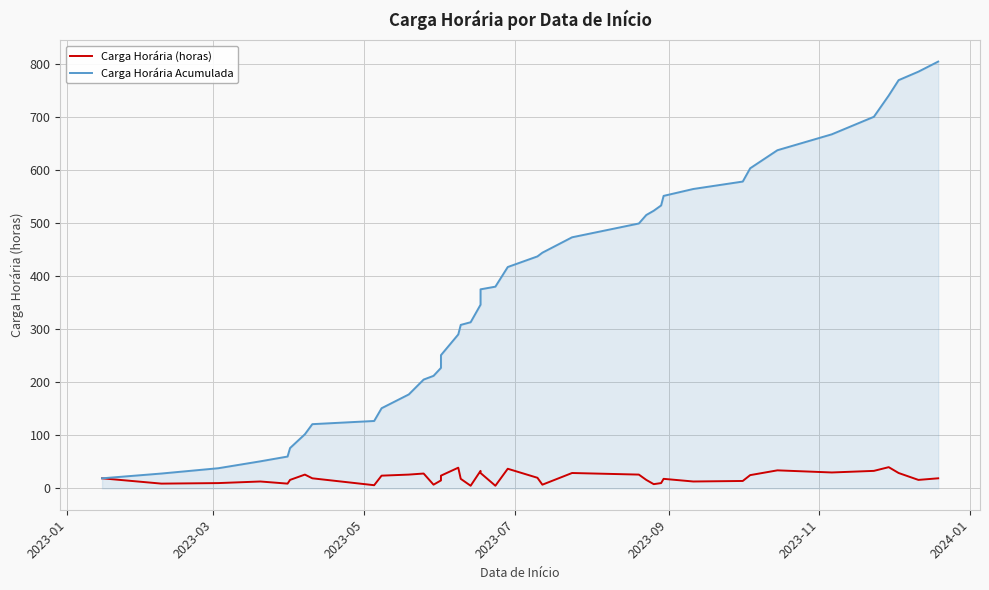

Is it true that Carga Horária Acumulada equals 408 at 13?

False